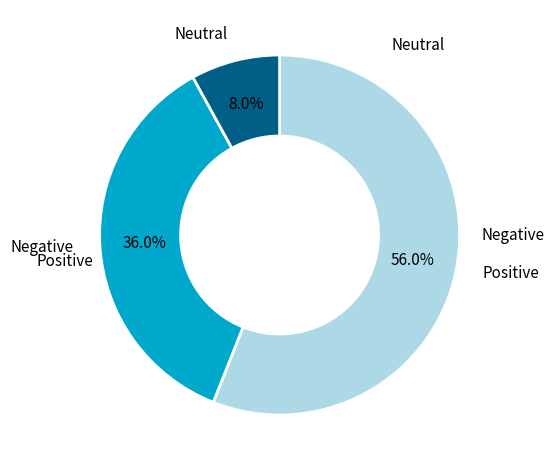

Does any single category account for the majority?

Yes